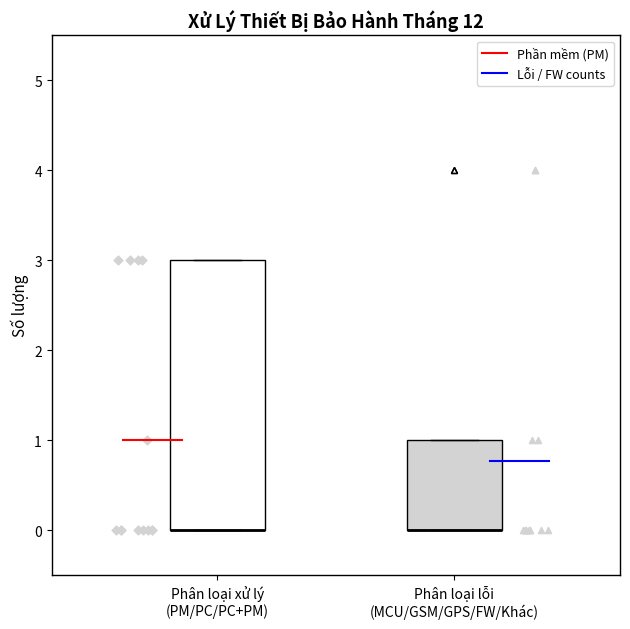

Reading left to right, read every box against the y-axis: the position of its median line, the range the box covers, and the ends of its whiskers. The values are not printed on the chart, so give them approximately, as read against the axis.

Phân loại xử lý (PM/PC/PC+PM): median 0 (drawn on the box's lower edge), box 0 to 3, whiskers 0 to 3
Phân loại lỗi (MCU/GSM/GPS/FW/Khác): median 0 (drawn on the box's lower edge), box 0 to 1, whiskers 0 to 1